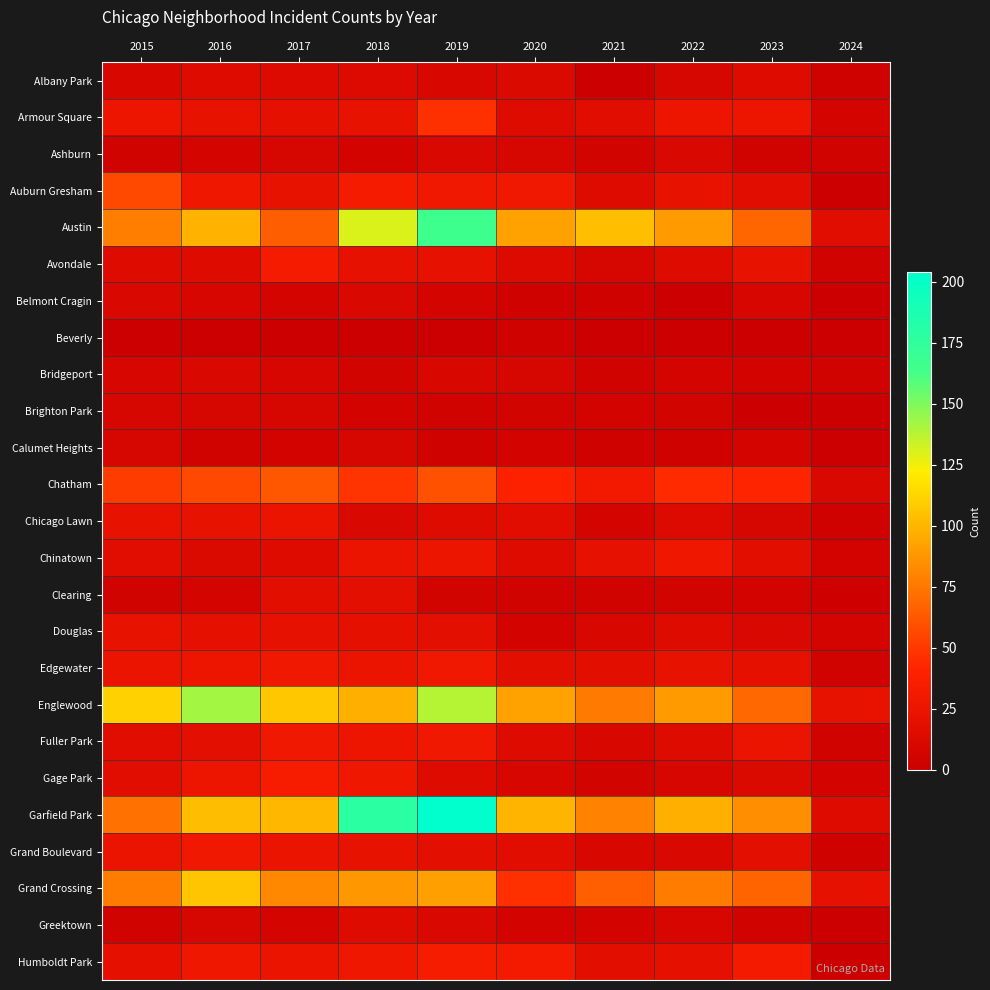

What is the difference between the highest and lowest values at 2023?

85